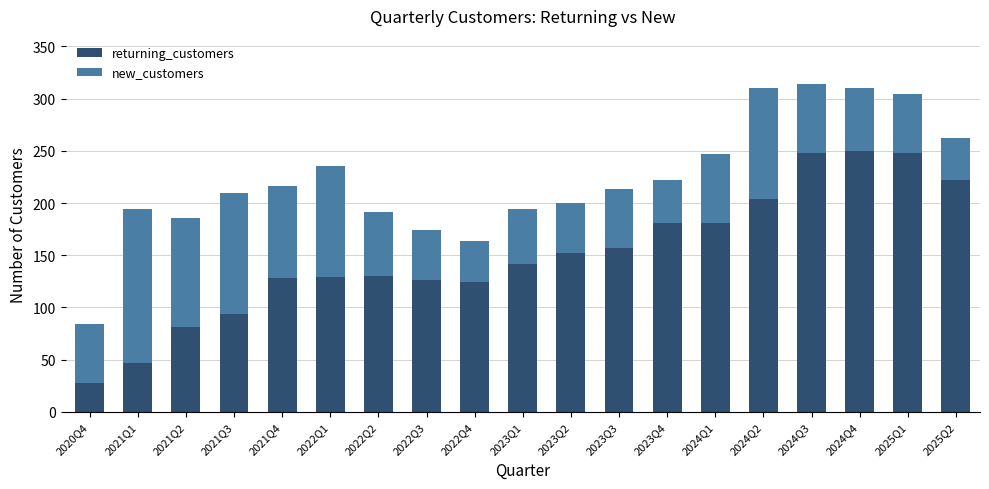

Which category has the lowest value in the returning_customers series?

2020Q4